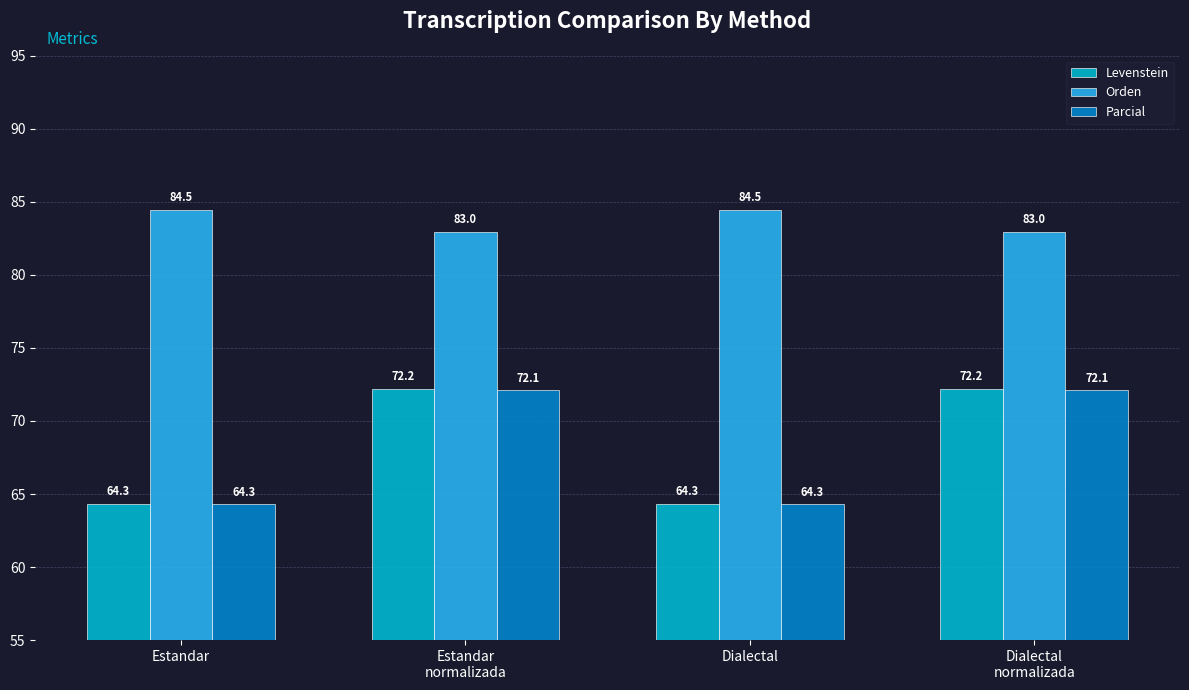

What is the minimum value for Levenstein?

64.3